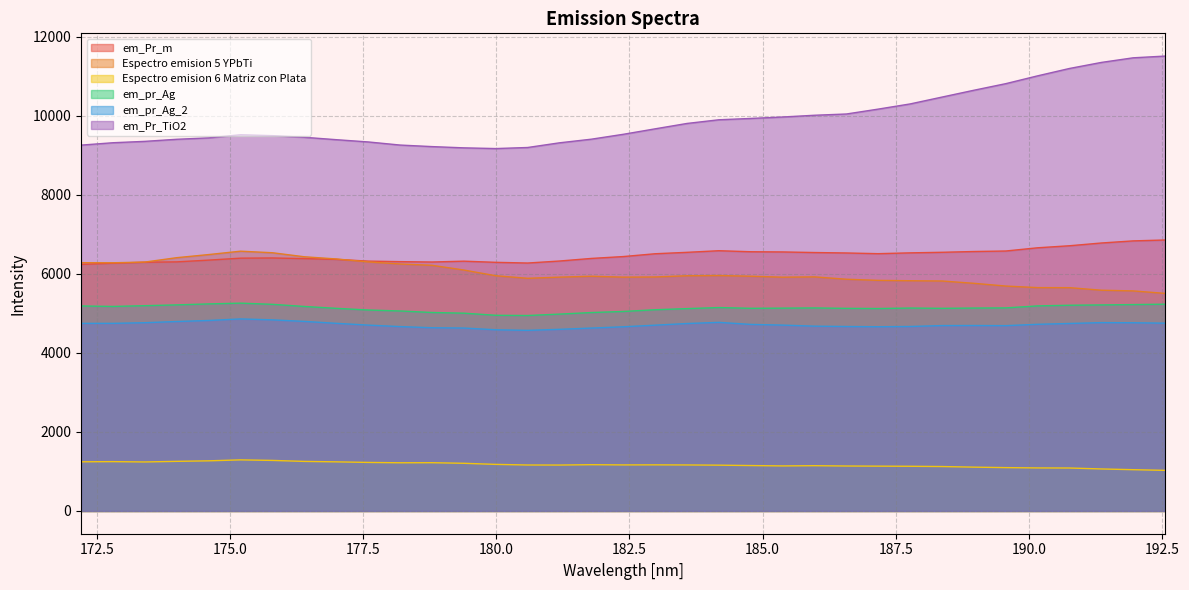

How many data points in em_Pr_m are less than 6439?

17